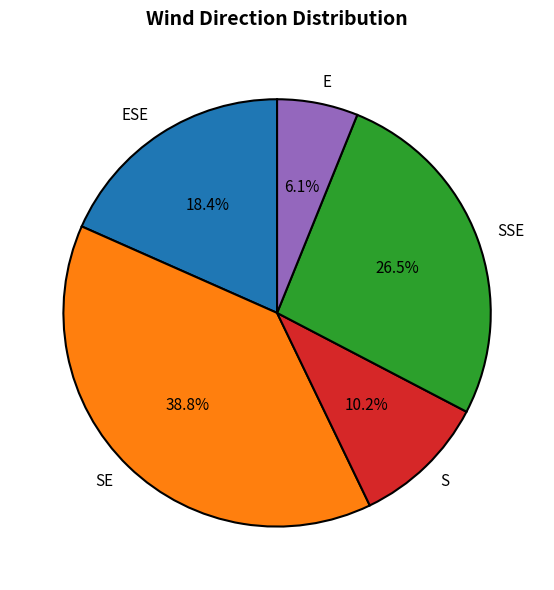

Rank the categories by value from highest to lowest.

SE, SSE, ESE, S, E